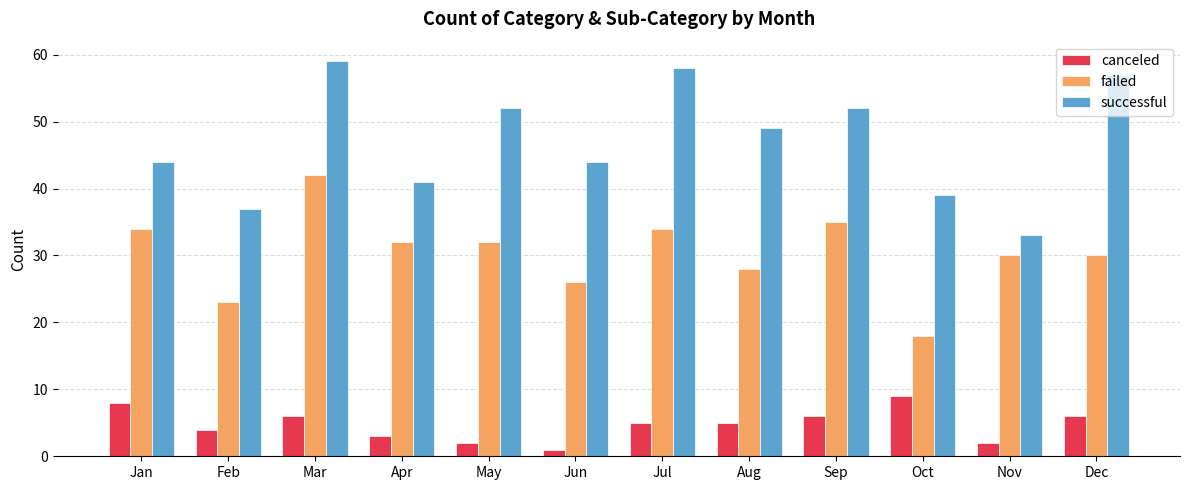

Does the chart contain stacked bars?

No